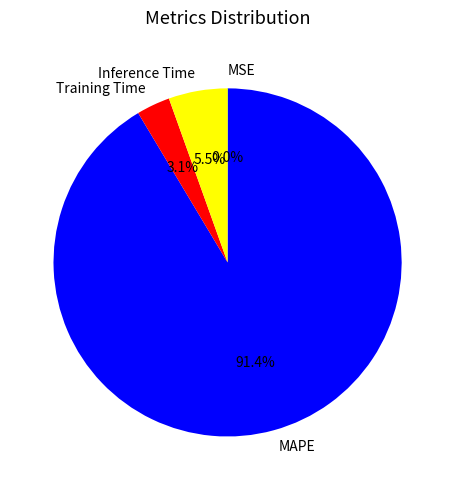

Between Inference Time and Training Time, which is larger?

Inference Time